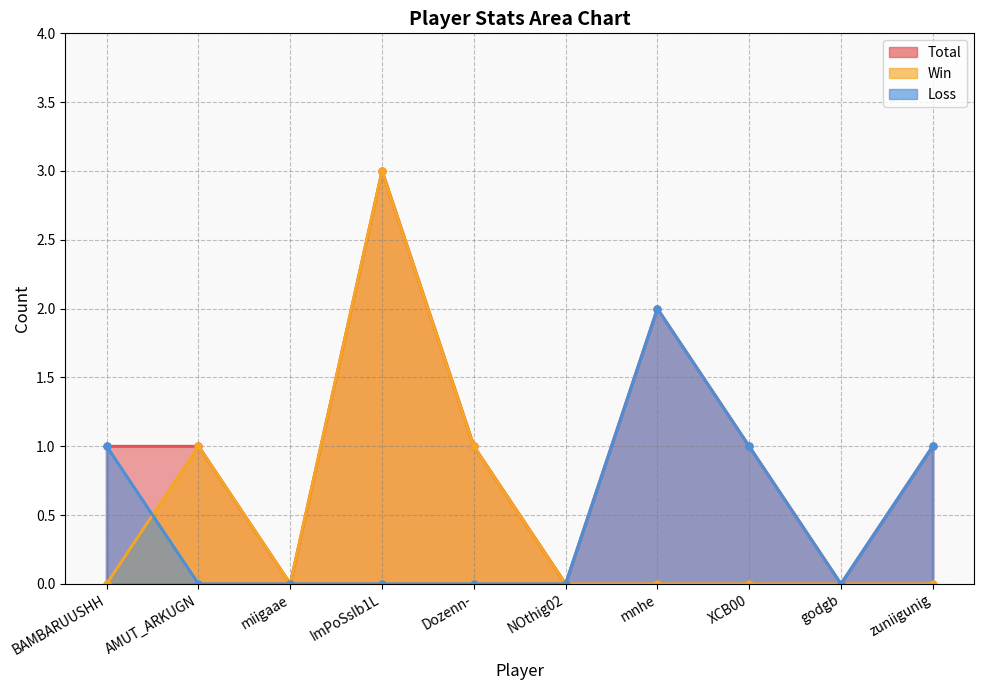

Reading left to right, transcribe all the data shown in this chart.

Total: BAMBARUUSHH=1	AMUT_ARKUGN=1	miigaae=0	ImPoSsIb1L=3	Dozenn-=1	NOthig02=0	mnhe=2	XCB00=1	godgb=0	zuniigunig=1
Win: BAMBARUUSHH=0	AMUT_ARKUGN=1	miigaae=0	ImPoSsIb1L=3	Dozenn-=1	NOthig02=0	mnhe=0	XCB00=0	godgb=0	zuniigunig=0
Loss: BAMBARUUSHH=1	AMUT_ARKUGN=0	miigaae=0	ImPoSsIb1L=0	Dozenn-=0	NOthig02=0	mnhe=2	XCB00=1	godgb=0	zuniigunig=1